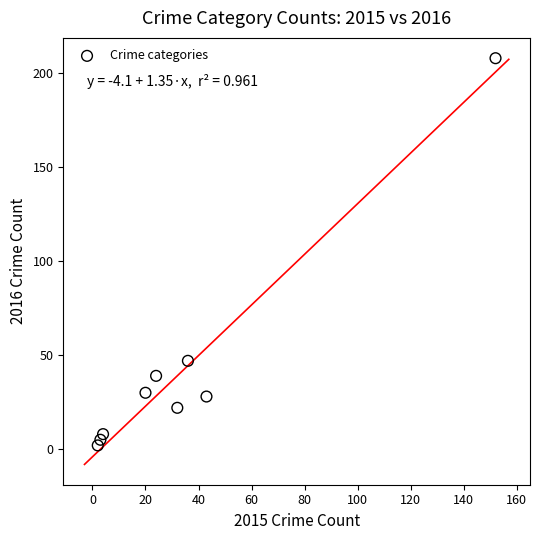

What Y value in the scatter plot is closest to 105?

47